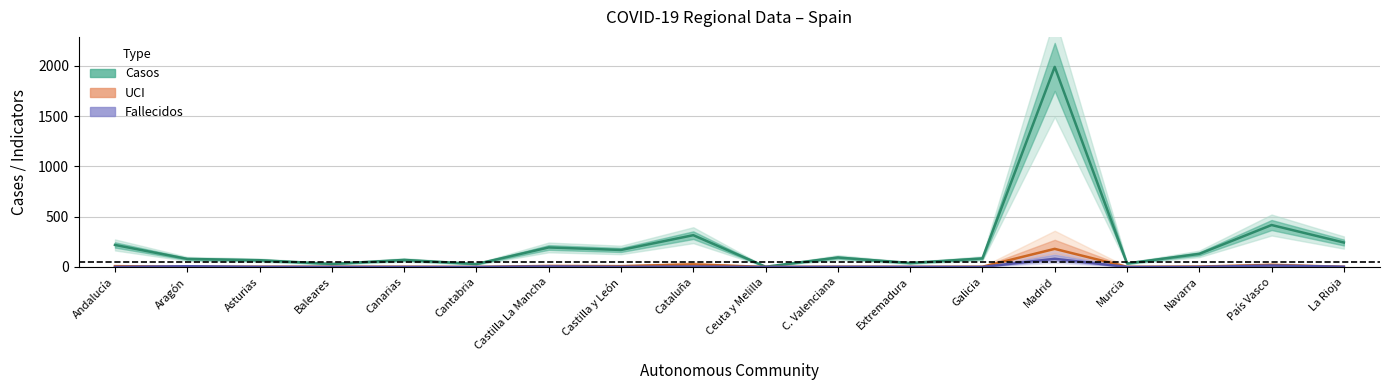

True or false: Casos has a value of 130 at Navarra.

True